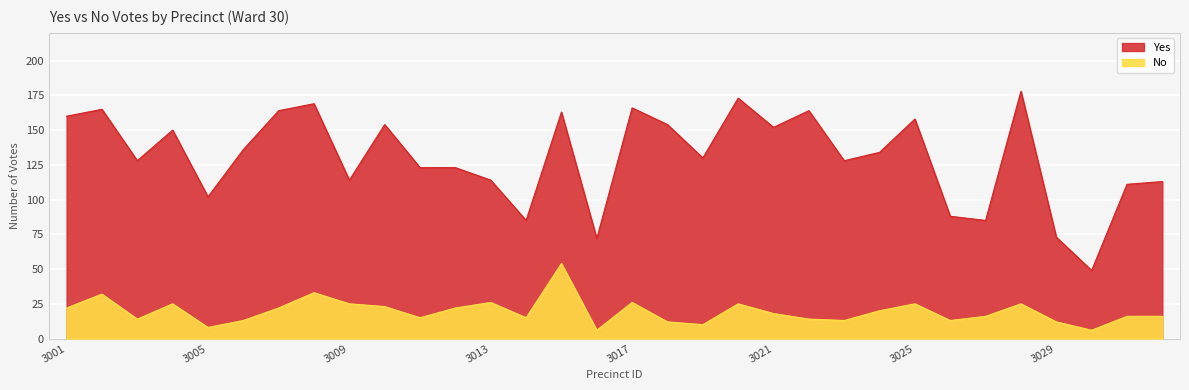

True or false: Yes has a value of 114 at 3013.

True